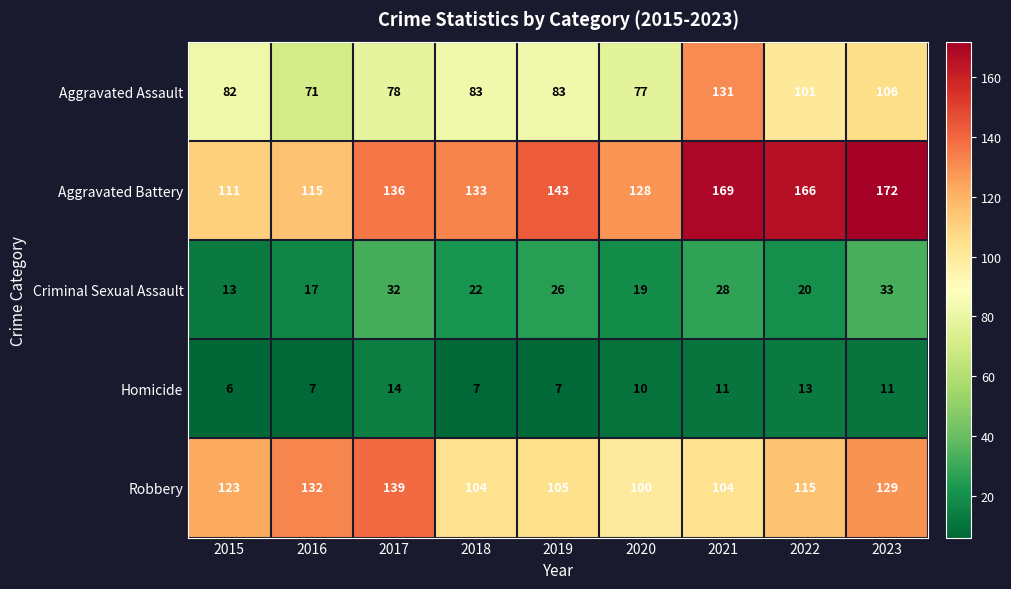

Which label corresponds to the largest value in the chart?

2023